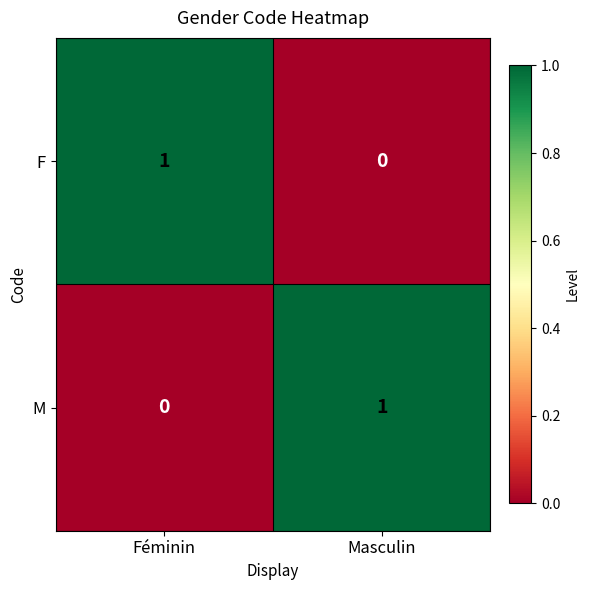

The value of F at Féminin is 0. True or false?

False